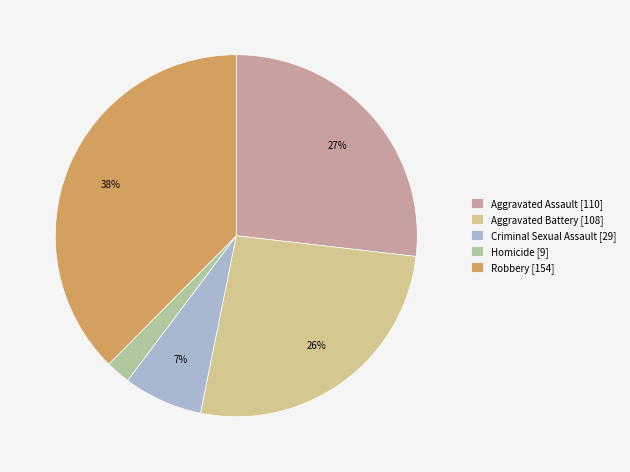

To the nearest percent, what is the difference between the Aggravated Assault and Criminal Sexual Assault slice percentages?

20%